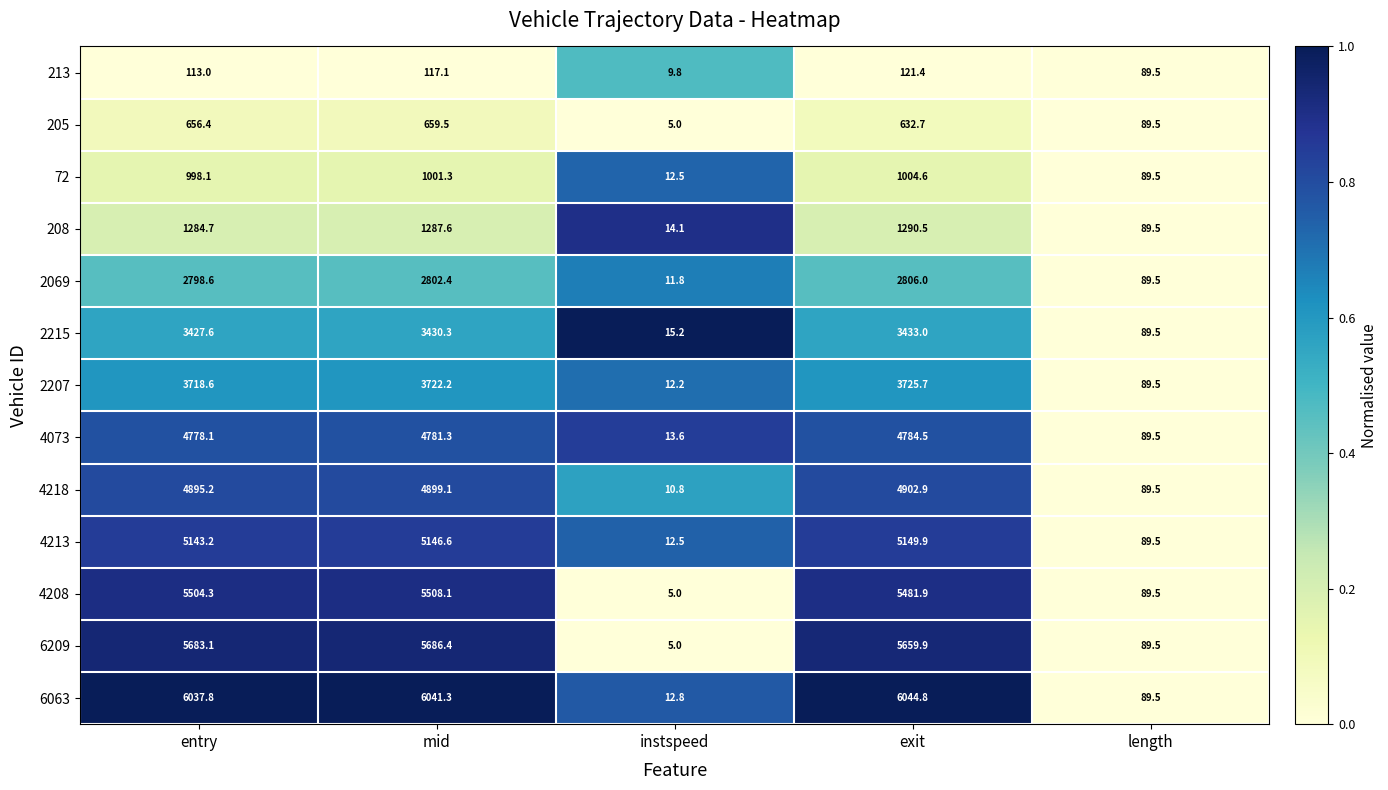

What is the difference between the second highest and second lowest values in the 4213 series?

5057.1